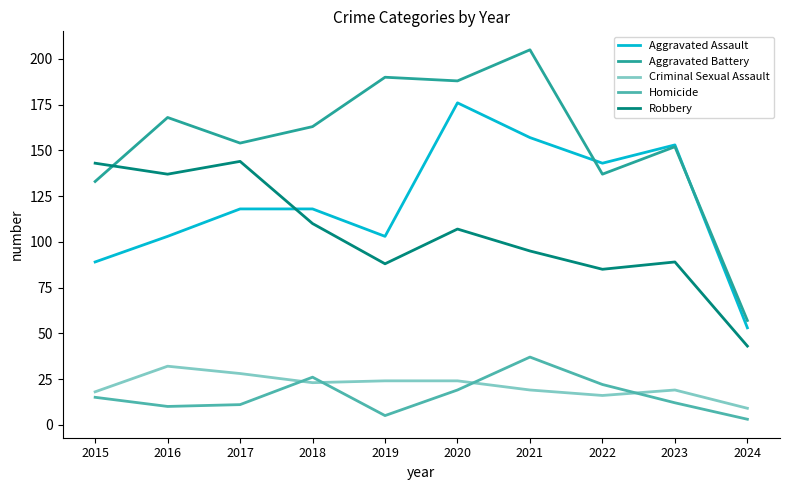

True or false: Aggravated Battery has more than 1 points higher than both neighbors.

True